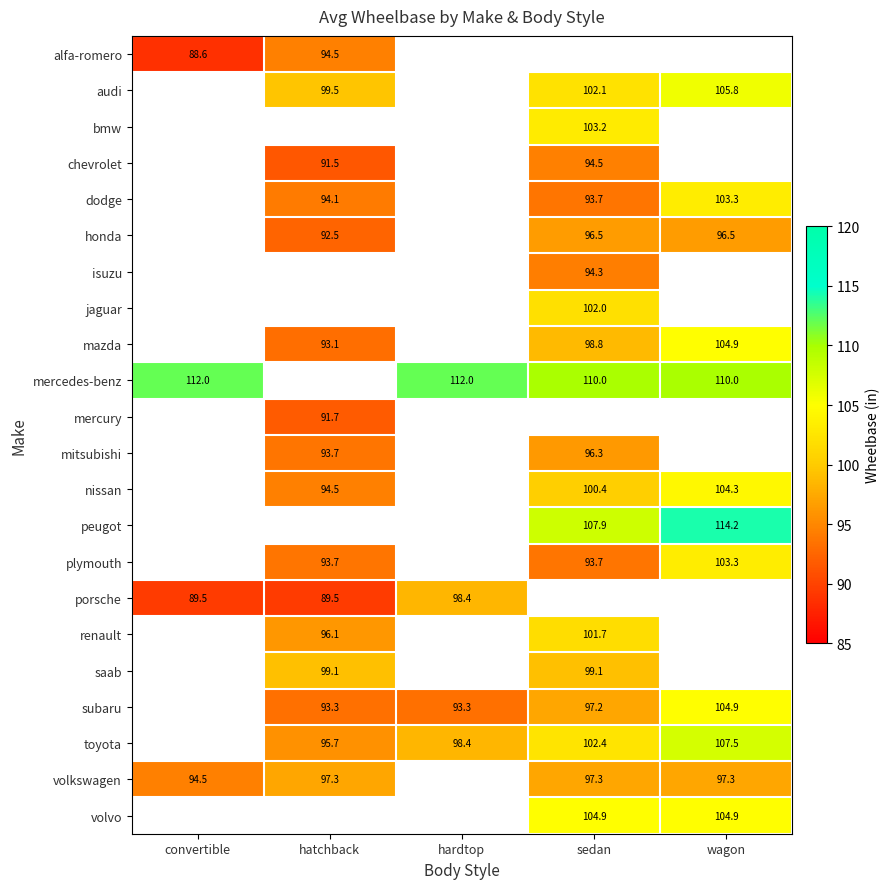

What is the difference between the highest and lowest values at convertible?

23.4